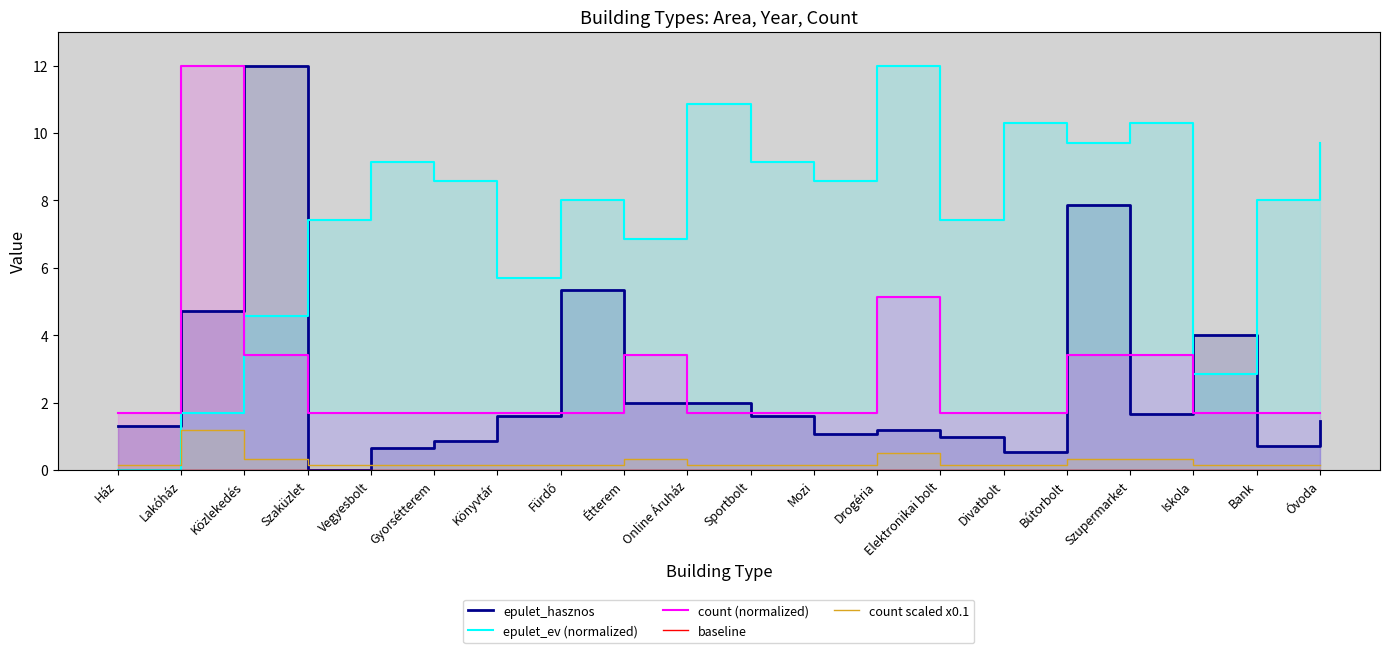

Reading left to right, what are all the values shown in this chart?

epulet_hasznos: Ház=1.3	Lakóház=4.7	Közlekedés=12.0	Szaküzlet=0.0	Vegyesbolt=0.7	Gyorsétterem=0.9	Könyvtár=1.6	Fürdő=5.3	Étterem=2.0	Online Áruház=2.0	Sportbolt=1.6	Mozi=1.1	Drogéria=1.2	Elektronikai bolt=1.0	Divatbolt=0.5	Bútorbolt=7.9	Szupermarket=1.7	Iskola=4.0	Bank=0.7	Óvoda=1.5
epulet_ev (normalized): Ház=0.0	Lakóház=1.7	Közlekedés=4.6	Szaküzlet=7.4	Vegyesbolt=9.1	Gyorsétterem=8.6	Könyvtár=5.7	Fürdő=8.0	Étterem=6.9	Online Áruház=10.9	Sportbolt=9.1	Mozi=8.6	Drogéria=12.0	Elektronikai bolt=7.4	Divatbolt=10.3	Bútorbolt=9.7	Szupermarket=10.3	Iskola=2.9	Bank=8.0	Óvoda=9.7
count (normalized): Ház=1.7	Lakóház=12.0	Közlekedés=3.4	Szaküzlet=1.7	Vegyesbolt=1.7	Gyorsétterem=1.7	Könyvtár=1.7	Fürdő=1.7	Étterem=3.4	Online Áruház=1.7	Sportbolt=1.7	Mozi=1.7	Drogéria=5.1	Elektronikai bolt=1.7	Divatbolt=1.7	Bútorbolt=3.4	Szupermarket=3.4	Iskola=1.7	Bank=1.7	Óvoda=1.7
baseline: Ház=0.0	Lakóház=0.0	Közlekedés=0.0	Szaküzlet=0.0	Vegyesbolt=0.0	Gyorsétterem=0.0	Könyvtár=0.0	Fürdő=0.0	Étterem=0.0	Online Áruház=0.0	Sportbolt=0.0	Mozi=0.0	Drogéria=0.0	Elektronikai bolt=0.0	Divatbolt=0.0	Bútorbolt=0.0	Szupermarket=0.0	Iskola=0.0	Bank=0.0	Óvoda=0.0
count scaled x0.1: Ház=0.2	Lakóház=1.2	Közlekedés=0.3	Szaküzlet=0.2	Vegyesbolt=0.2	Gyorsétterem=0.2	Könyvtár=0.2	Fürdő=0.2	Étterem=0.3	Online Áruház=0.2	Sportbolt=0.2	Mozi=0.2	Drogéria=0.5	Elektronikai bolt=0.2	Divatbolt=0.2	Bútorbolt=0.3	Szupermarket=0.3	Iskola=0.2	Bank=0.2	Óvoda=0.2